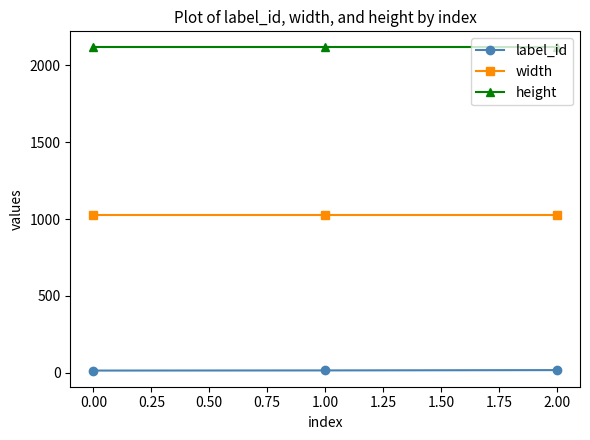

Rank the series by their maximum value, from lowest to highest.

label_id, width, height